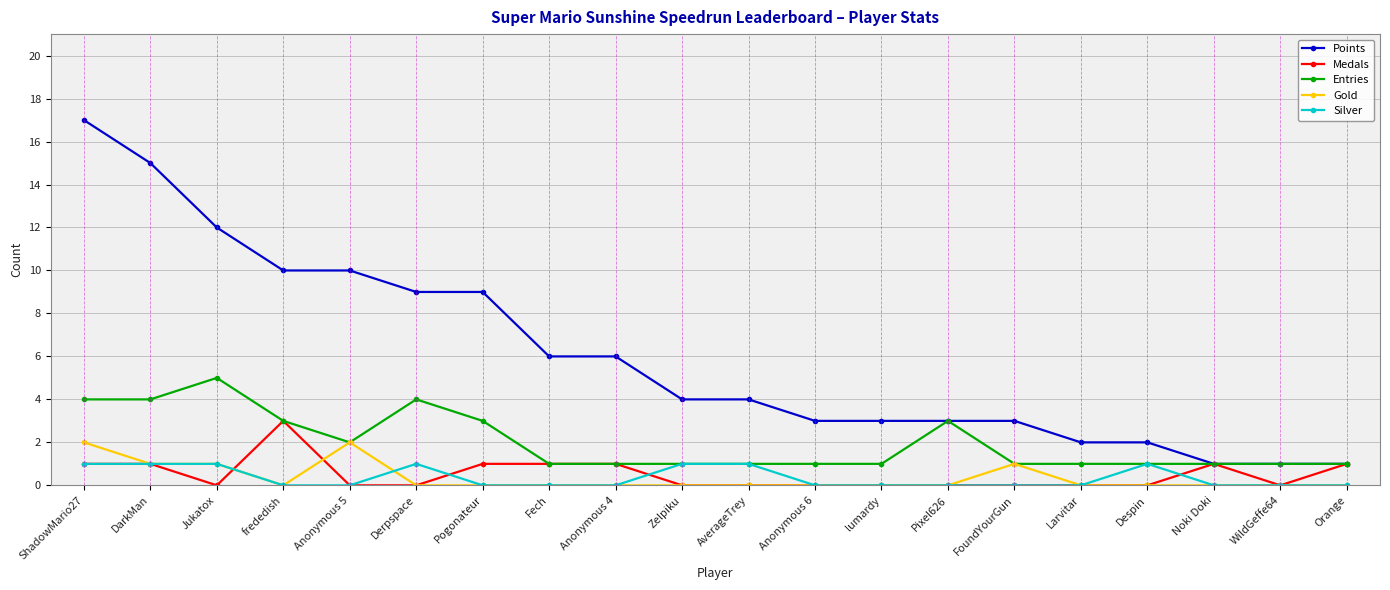

Where is the first local minimum for Medals?

Jukatox